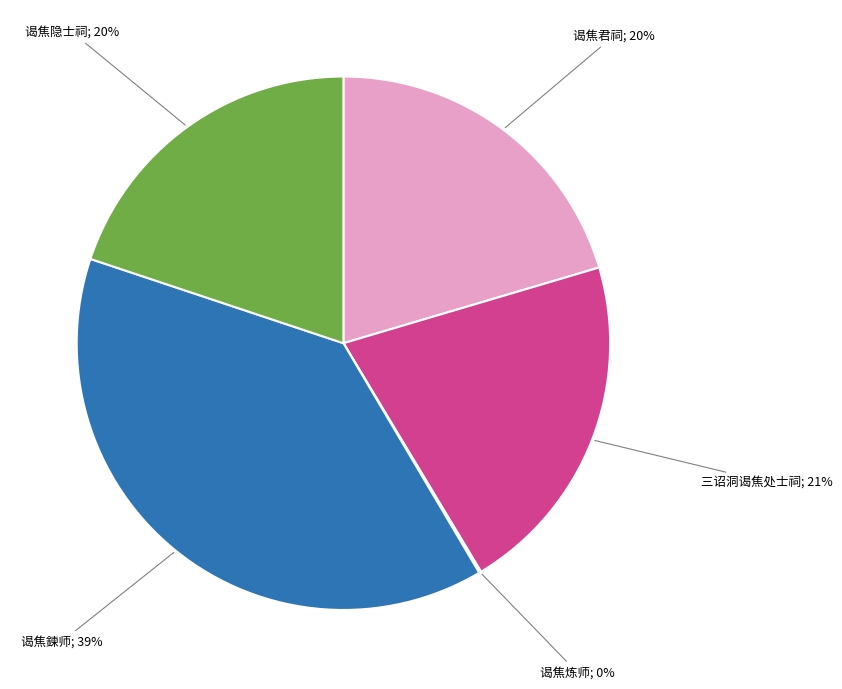

To the nearest percent, what is the average slice percentage?

20%